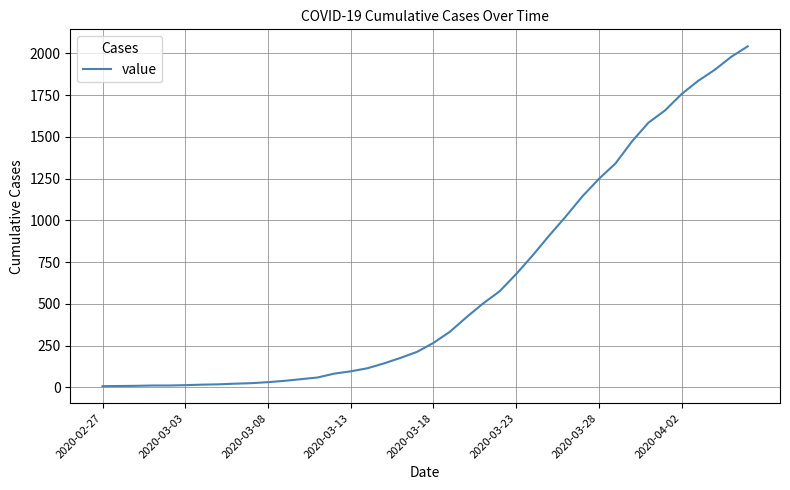

What is the difference between the maximum and minimum values?

2035